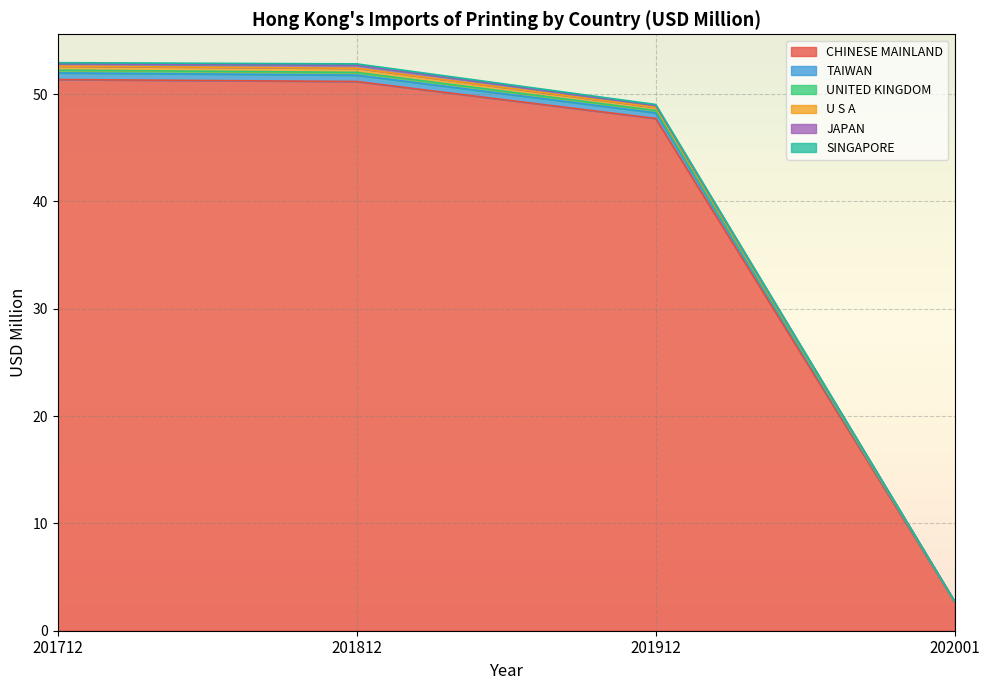

What is the difference between the second highest and minimum values in the UNITED KINGDOM series?

0.5